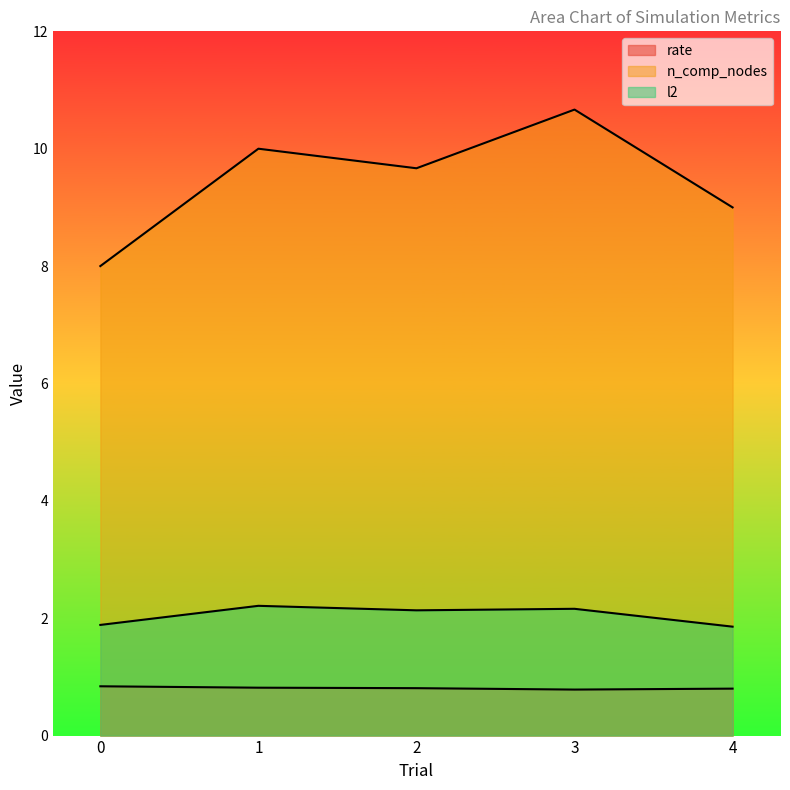

The l2 series shows 1.5 at 1. True or false?

False